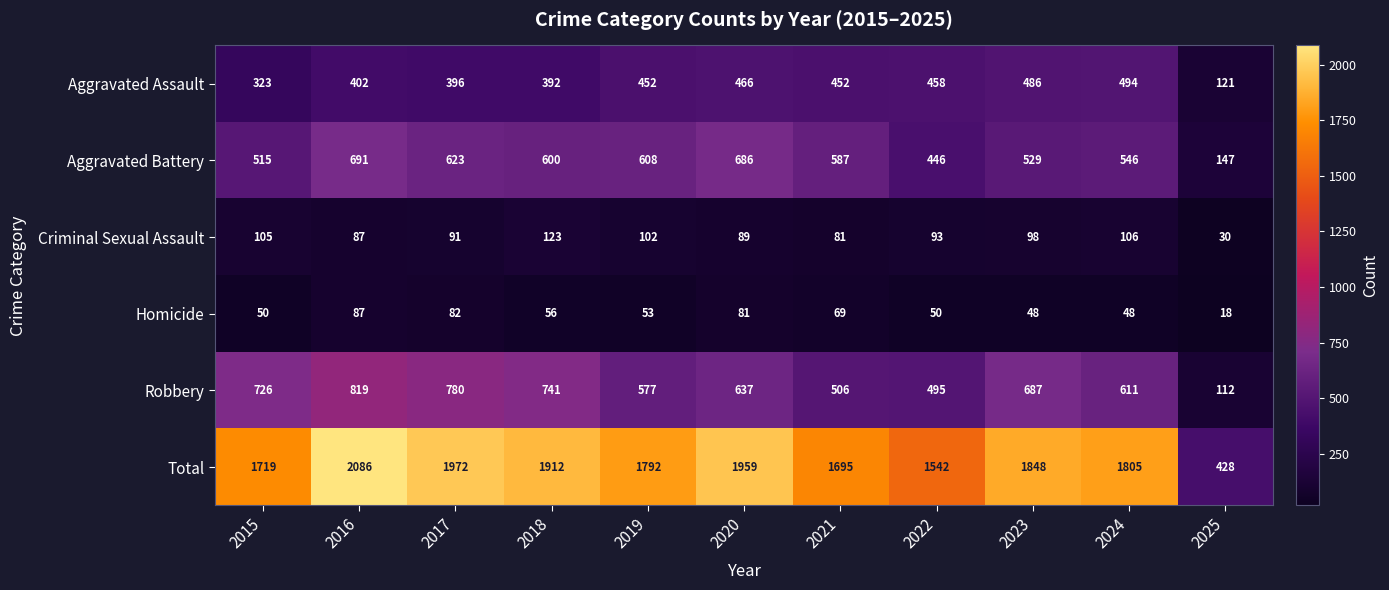

What is the total value across all series at 2023?

3696